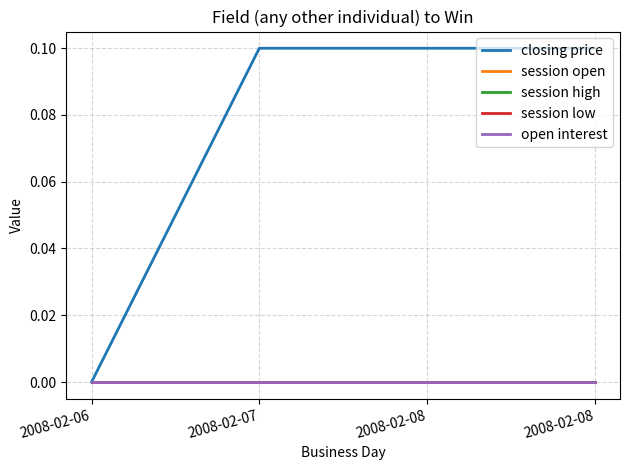

Does the chart display data point markers on the line(s)?

No